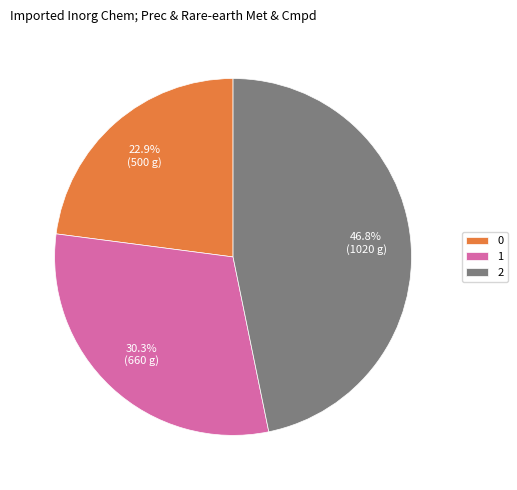

To the nearest percent, what is the average slice percentage?

33%